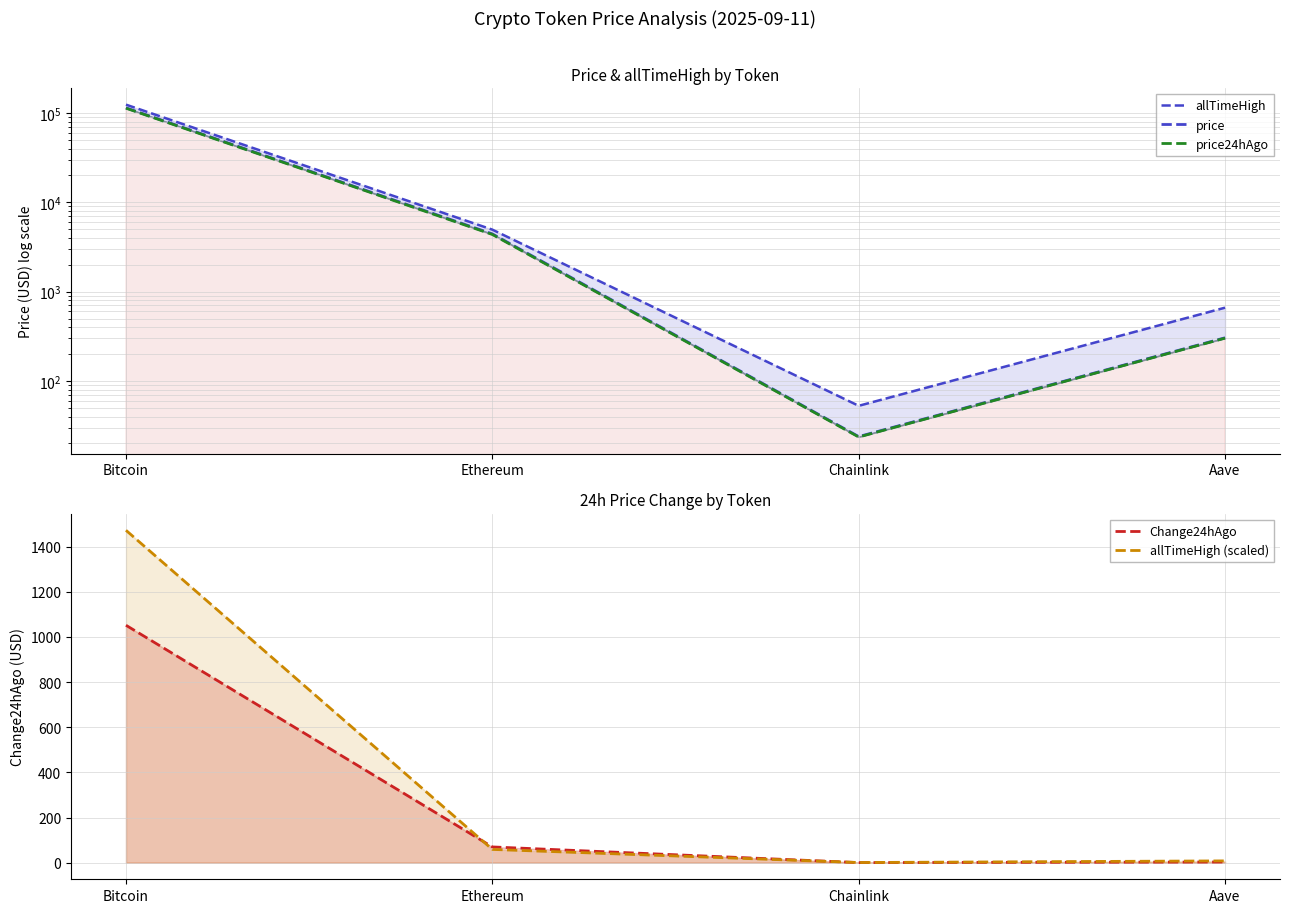

Is the value of allTimeHigh (scaled) at Bitcoin greater than the value of allTimeHigh at Aave?

Yes